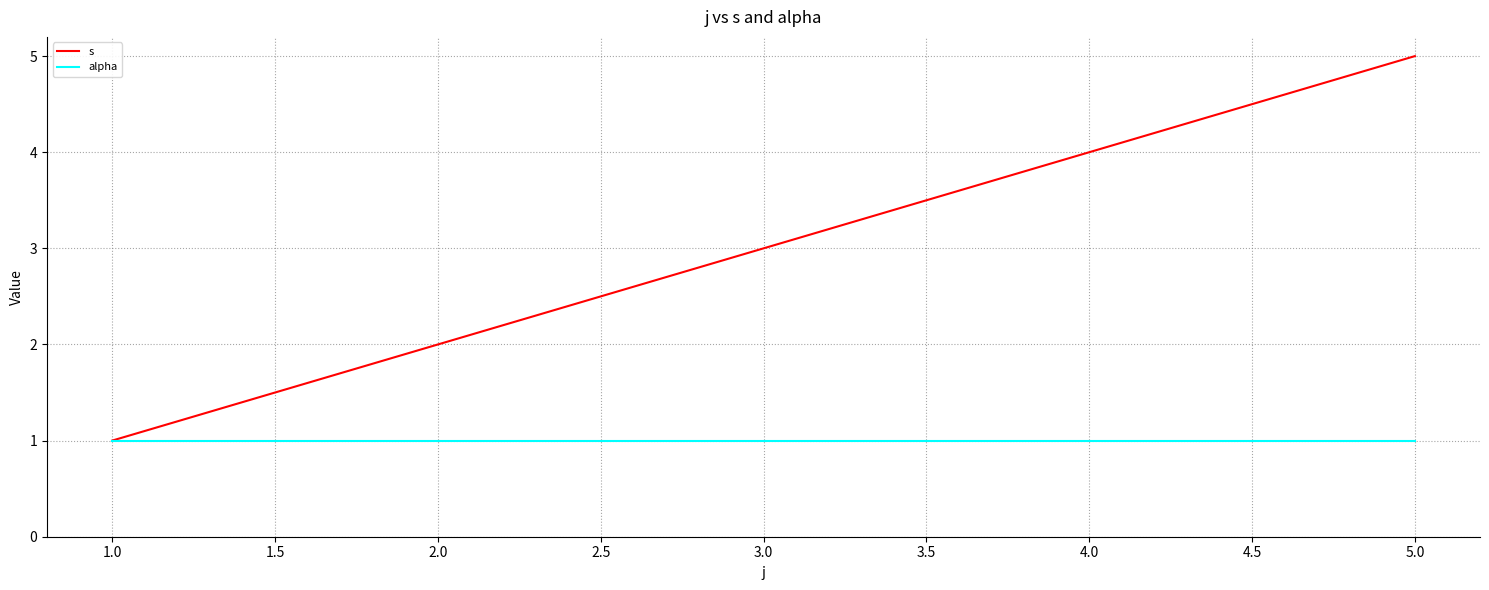

Which series has the widest spread of values?

s